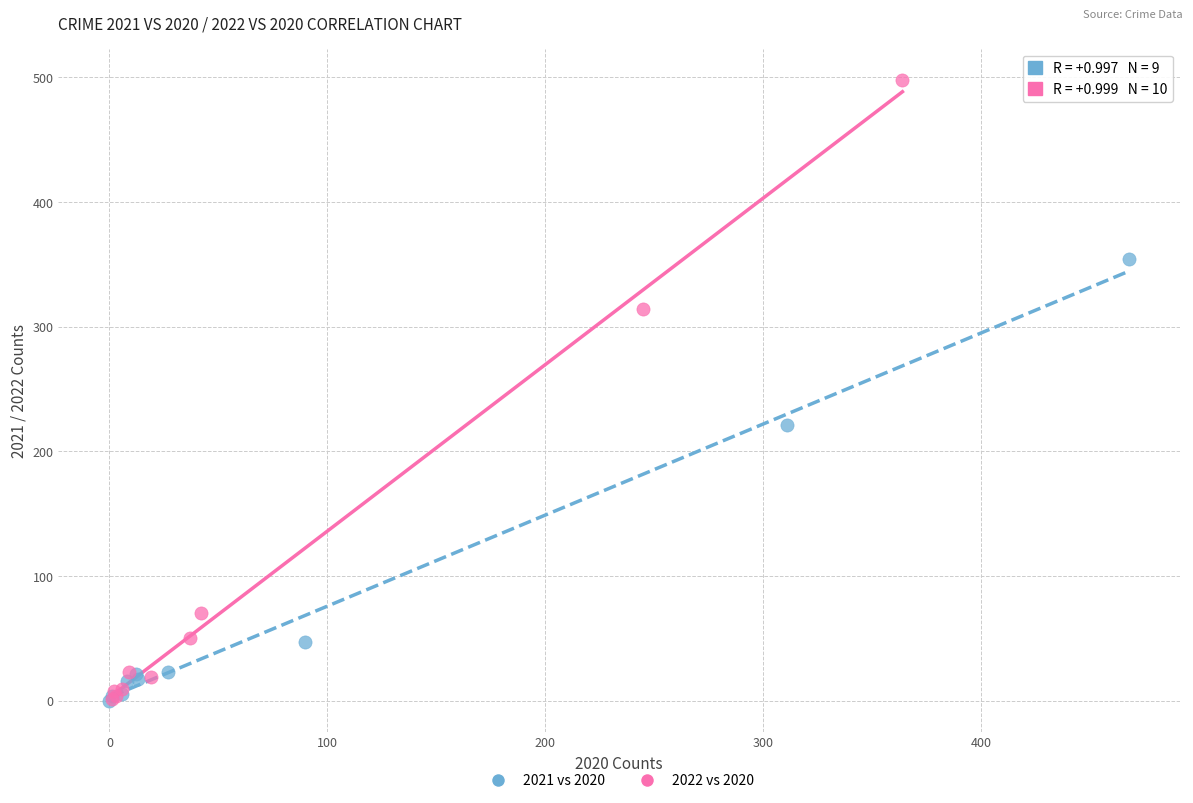

Which series has the largest Y range (max minus min)?

2022 vs 2020